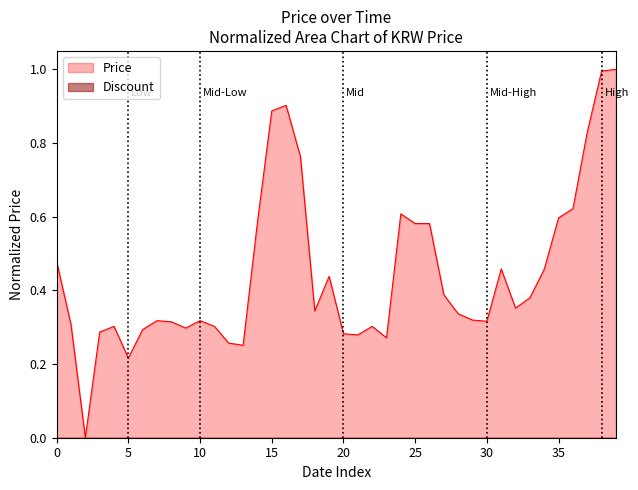

Which series has the largest total across all categories?

Price